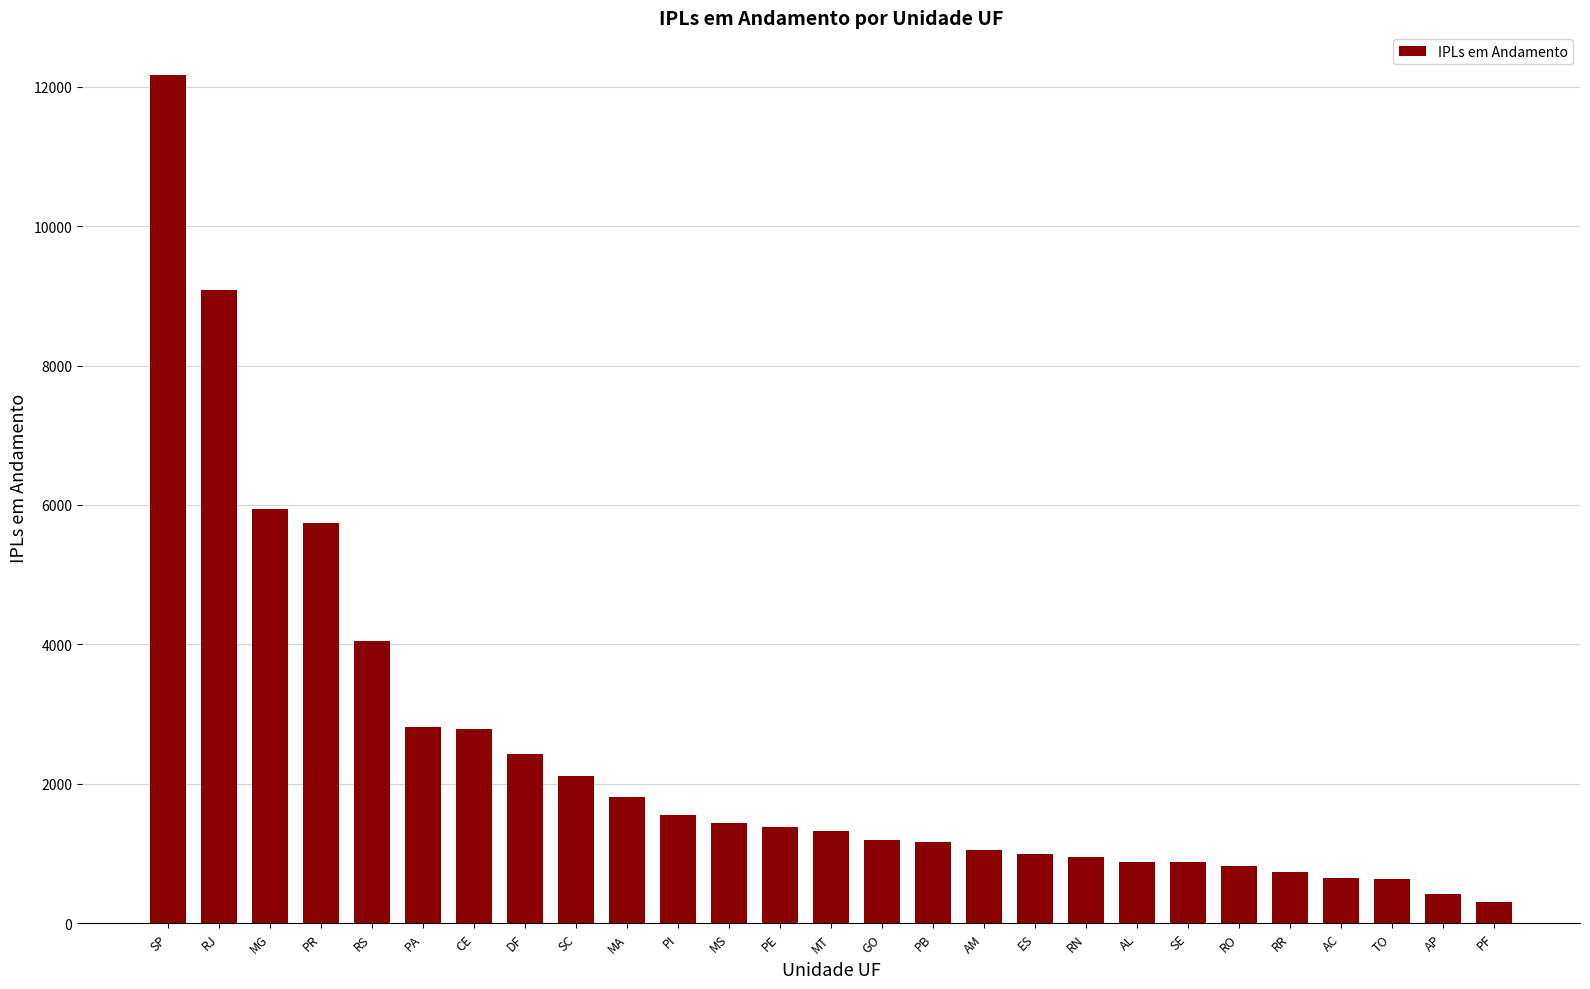

What is the sum of the values at PF and AM?

1356